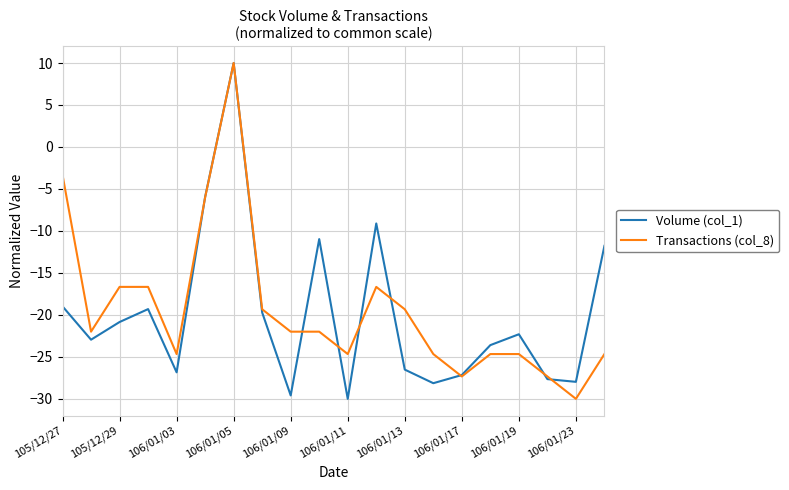

What is the lowest value of the Volume (col_1) series?

-30.0